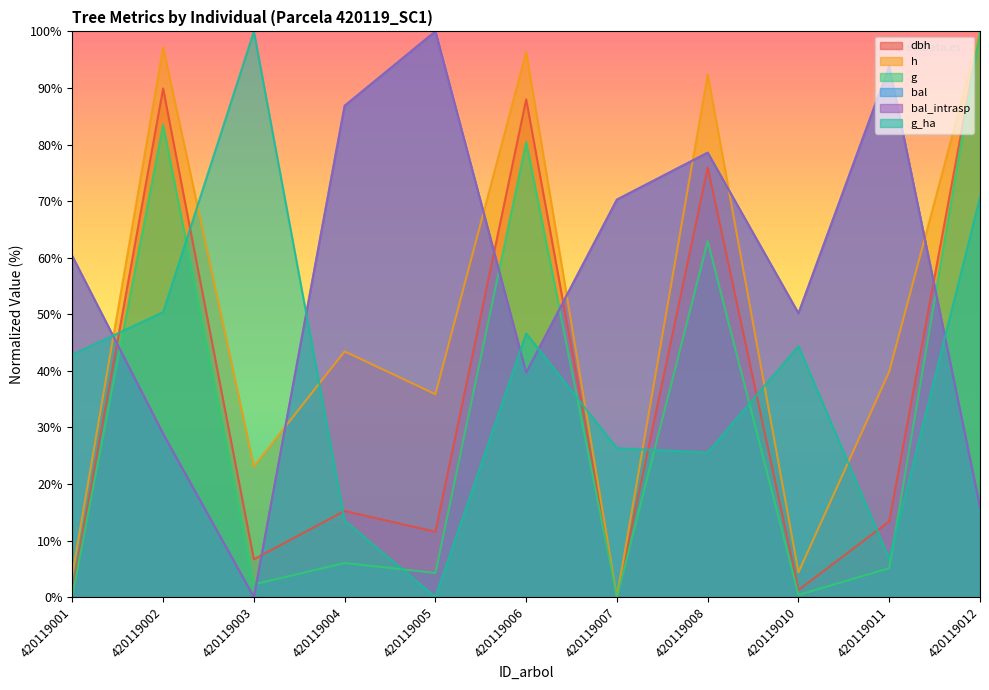

What are all the series names shown in the legend?

dbh, h, g, bal, bal_intrasp, g_ha